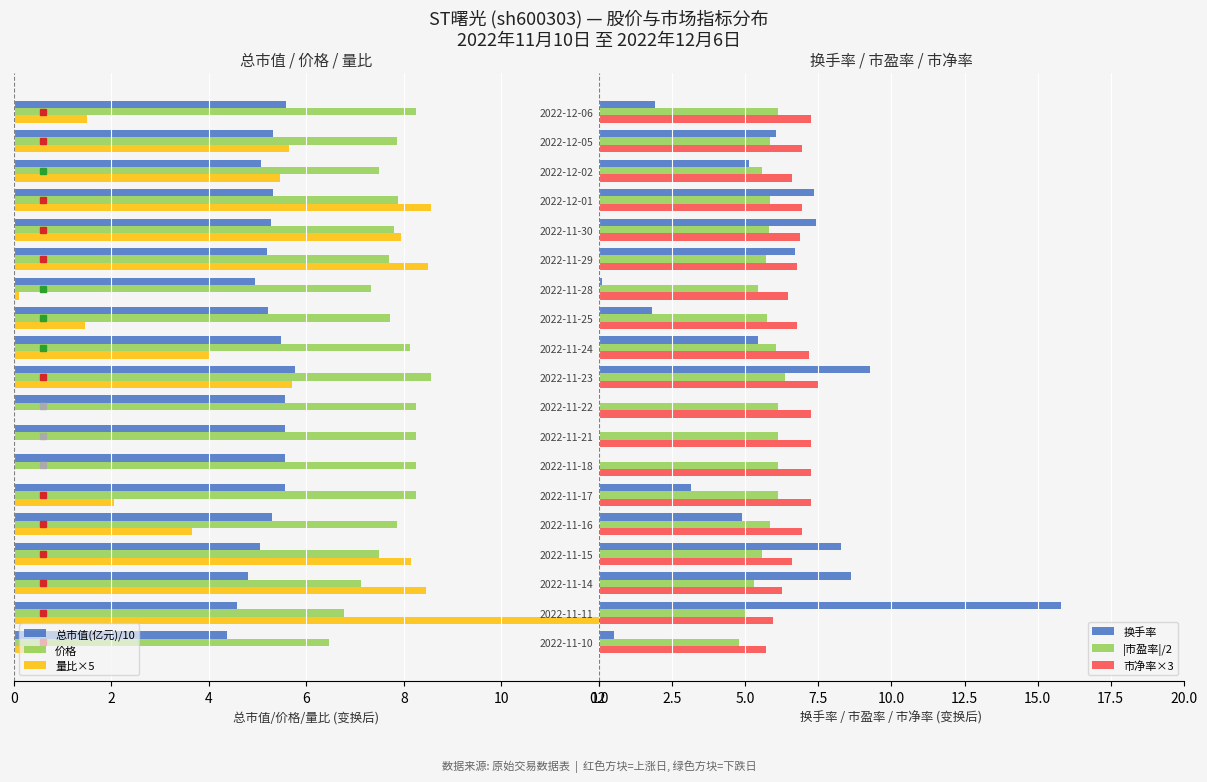

What is the sum of all 换手率 values?

92.6